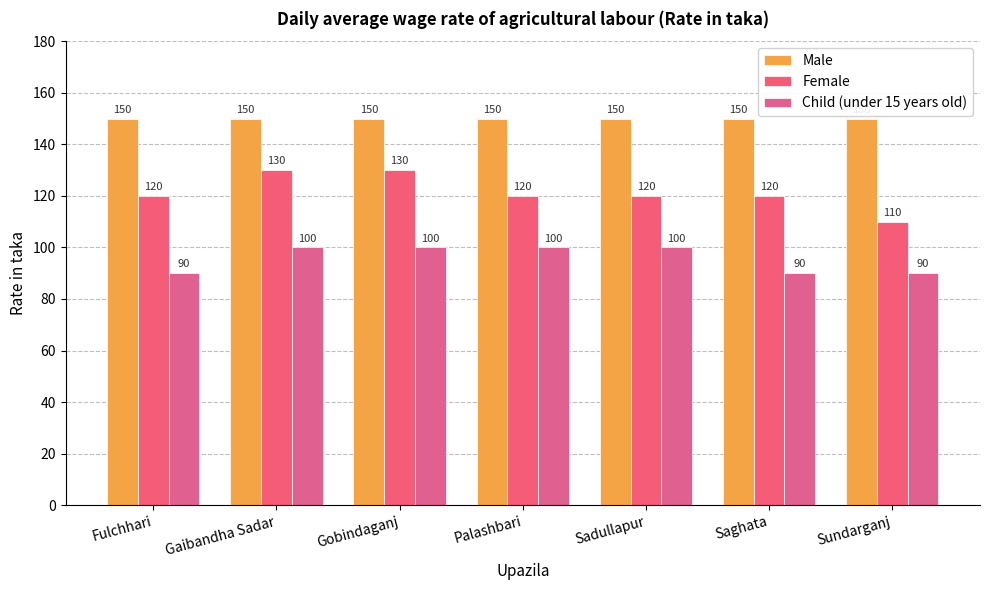

How many data points does each series have?

7